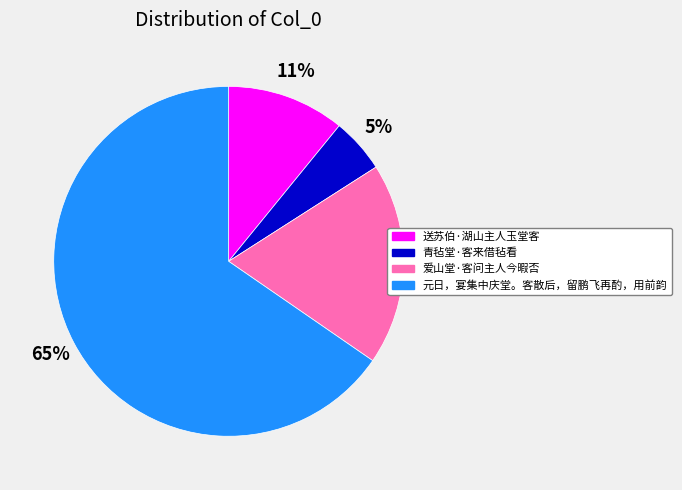

Is the sum of 青毡堂·客来借毡看 and 送苏伯·湖山主人玉堂客 greater than half?

No